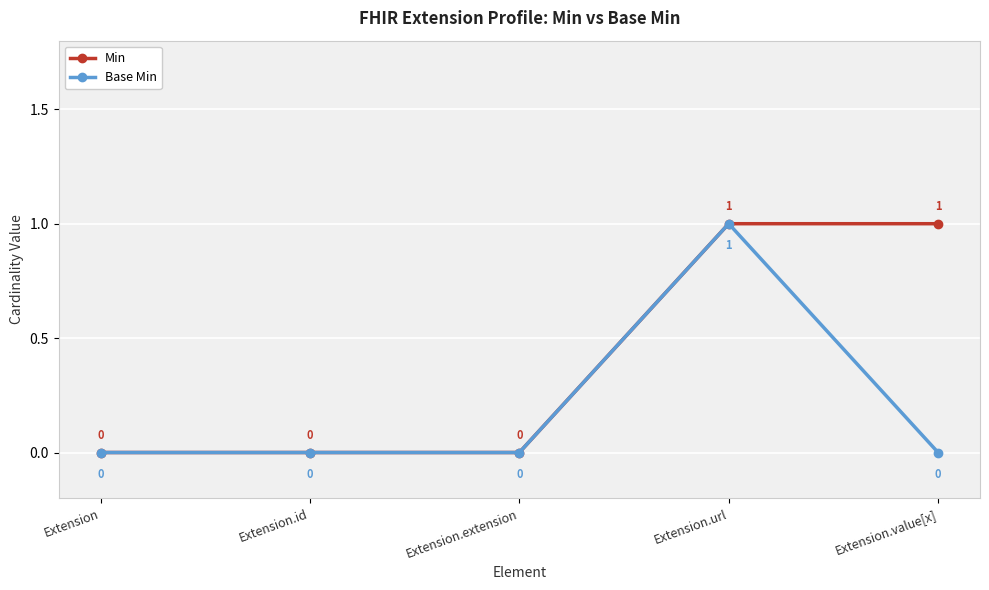

Rank the series by their average value, from highest to lowest.

Min, Base Min